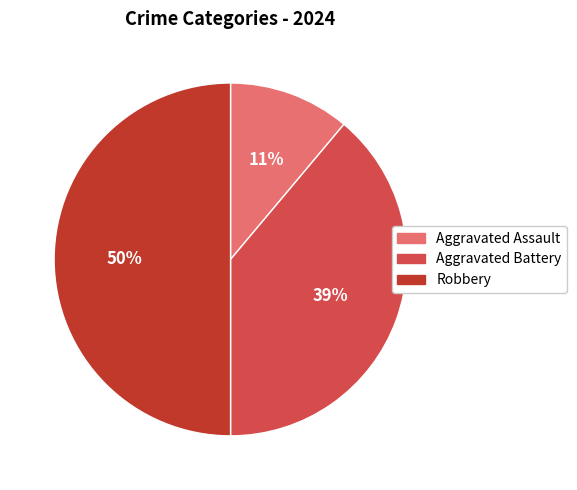

Is Aggravated Assault the majority of the pie?

No